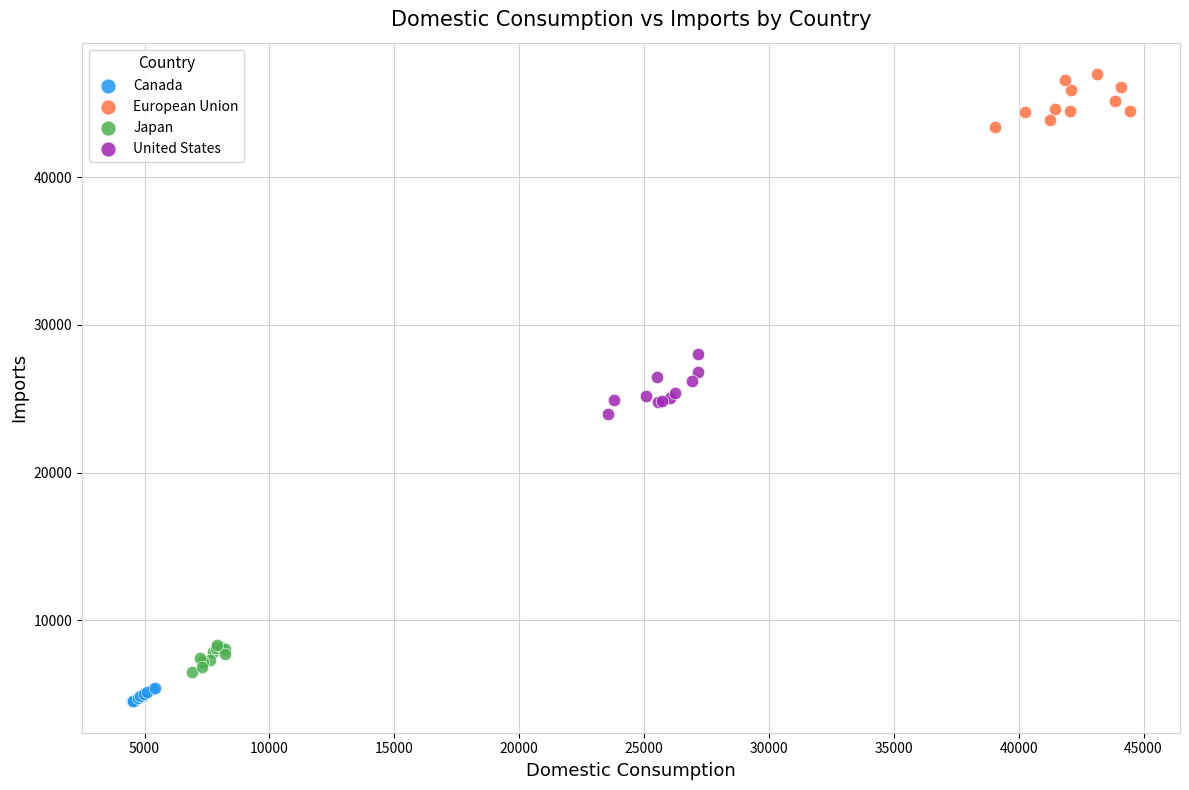

What are all the series names shown in the legend?

Canada, European Union, Japan, United States